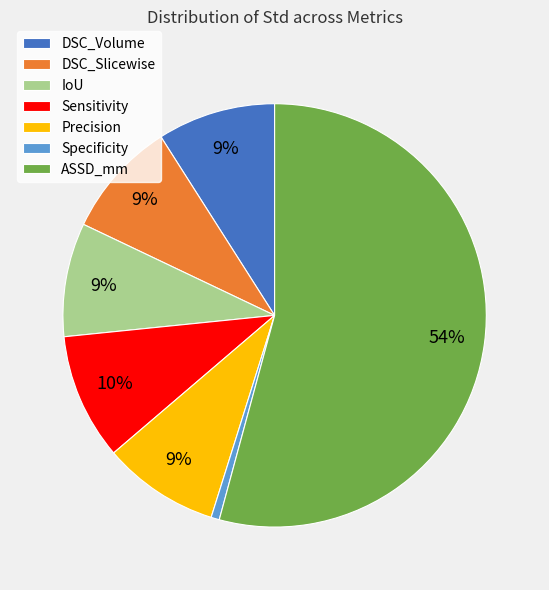

To the nearest percent, what is the average slice percentage?

14%